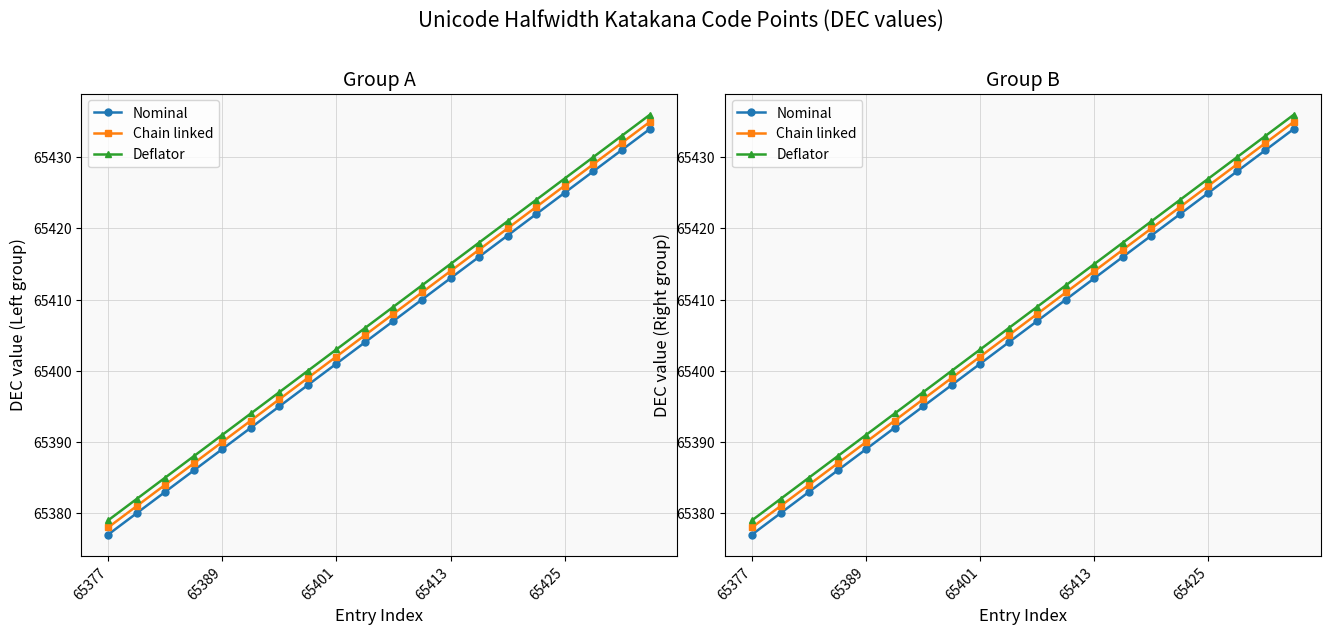

At how many categories does at least one series exceed 65423?

5